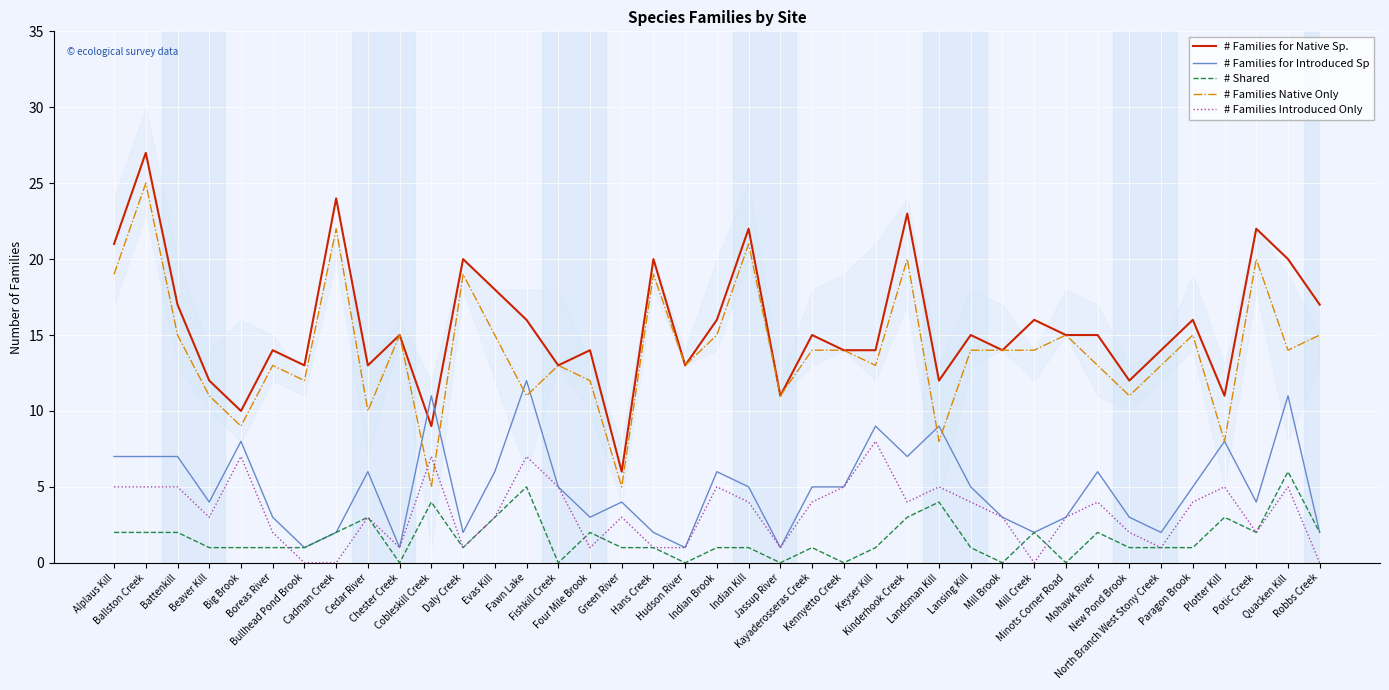

What is the approximate value of # Families Introduced Only at Potic Creek?

2